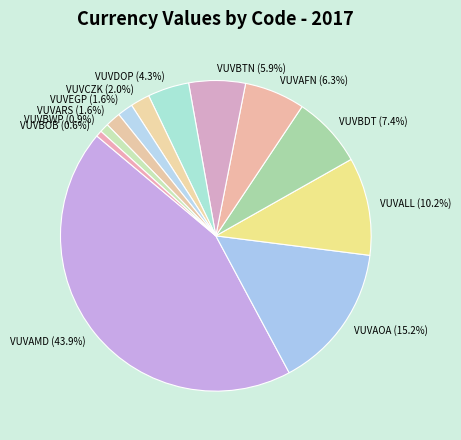

To the nearest percent, what portion does VUVBDT represent?

7%